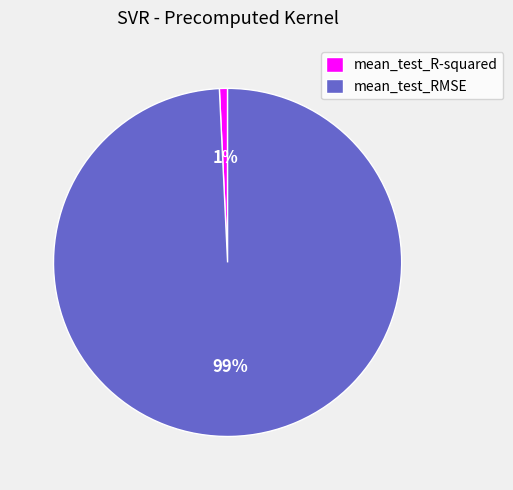

How many slices are in this pie chart?

2